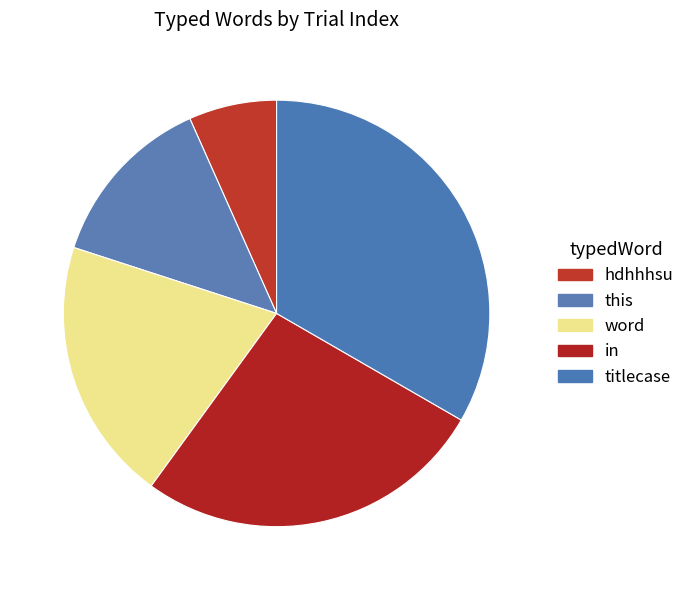

Count the number of slices in the pie.

5